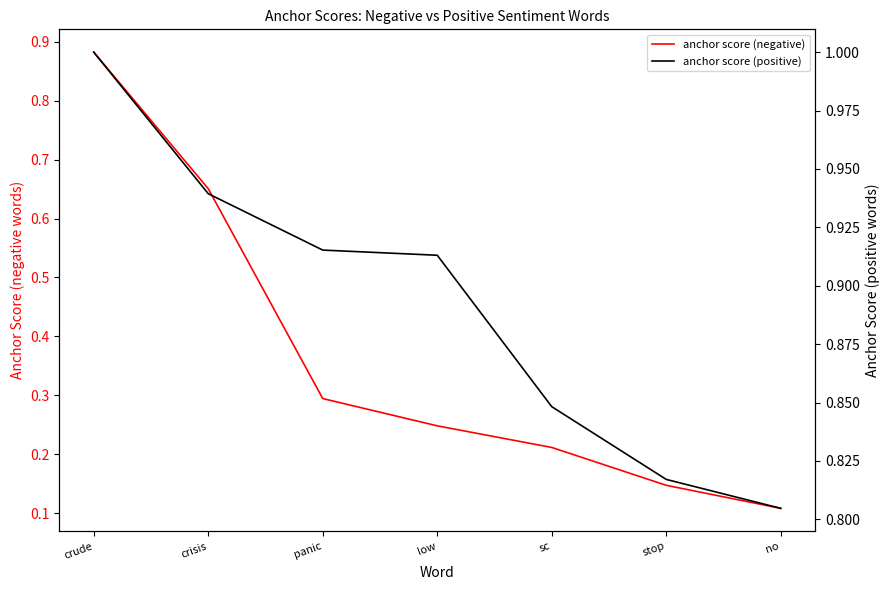

What position from the right is no?

1